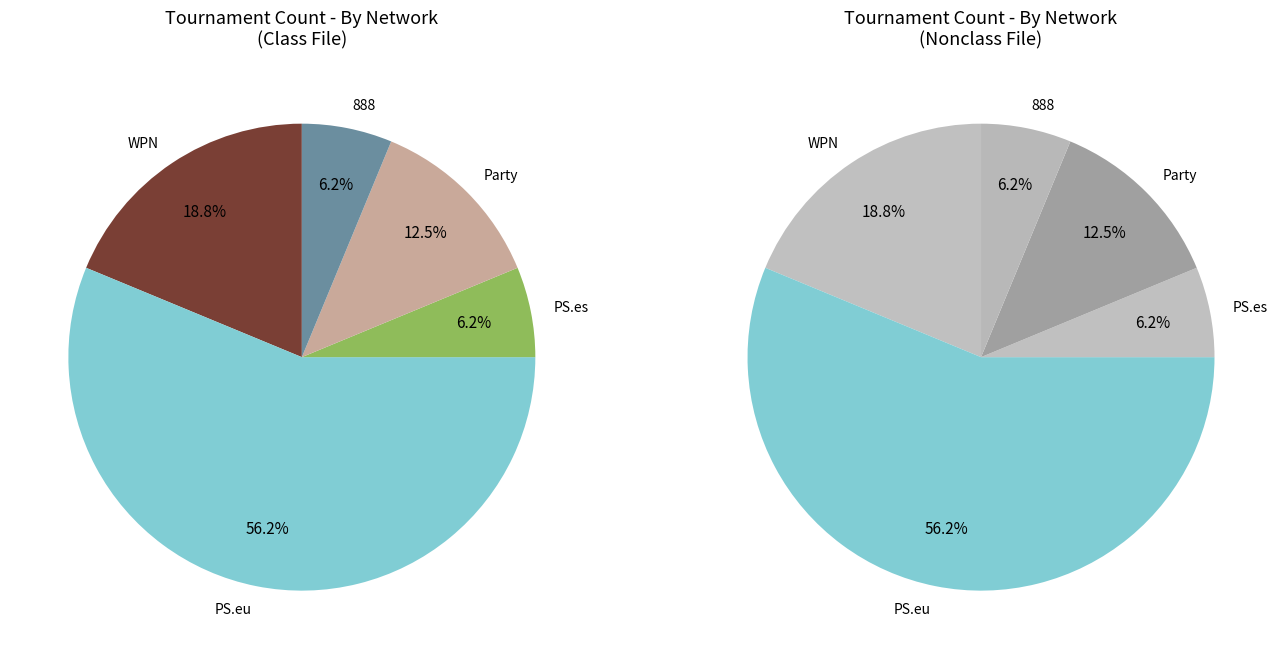

To the nearest percent, what percentage of the pie is PS.es?

6%